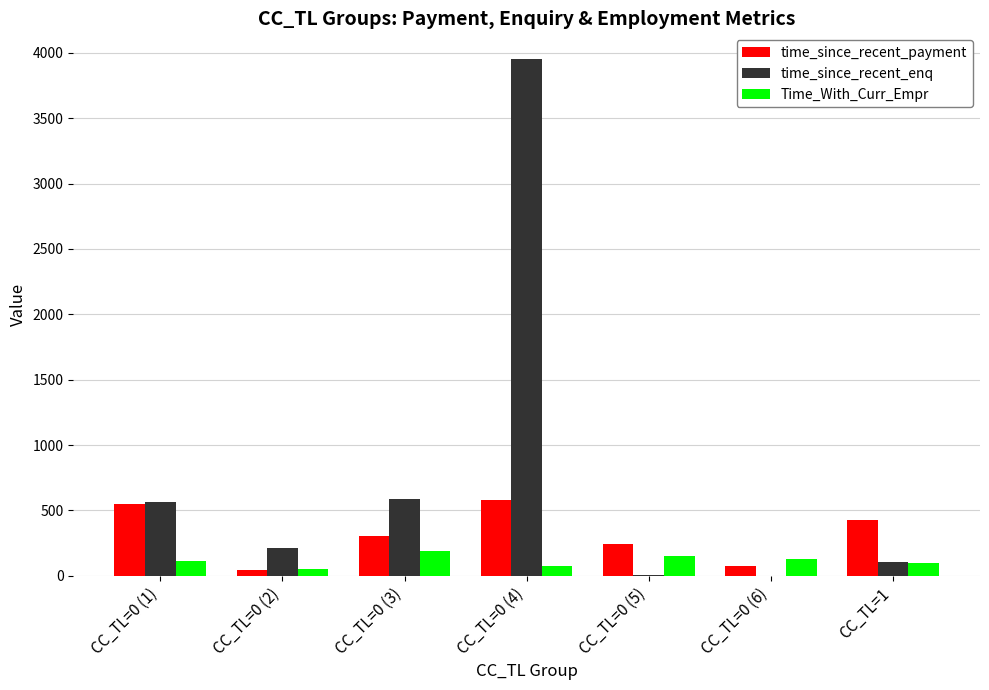

How many groups of bars are there?

7